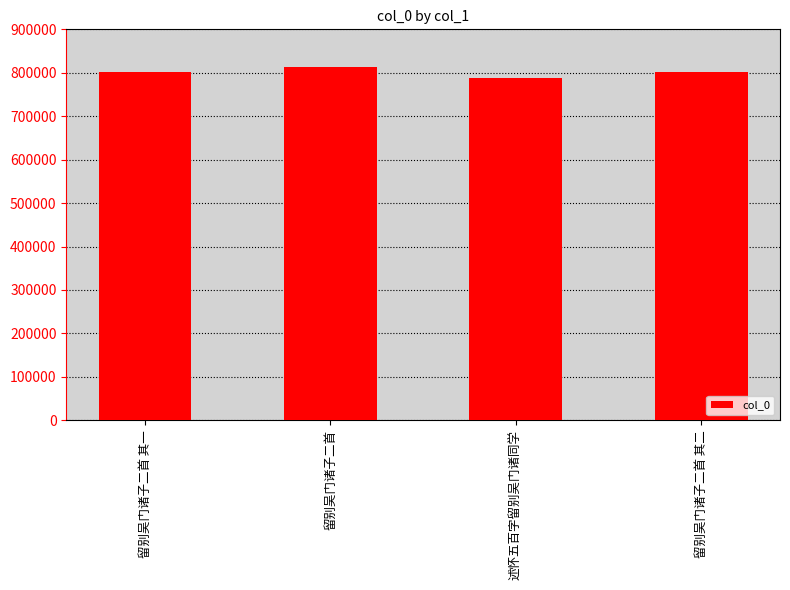

How many bars are there in total?

4